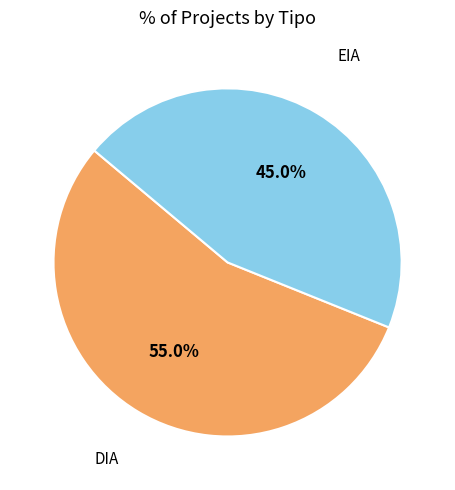

Is there a majority slice in this chart?

Yes